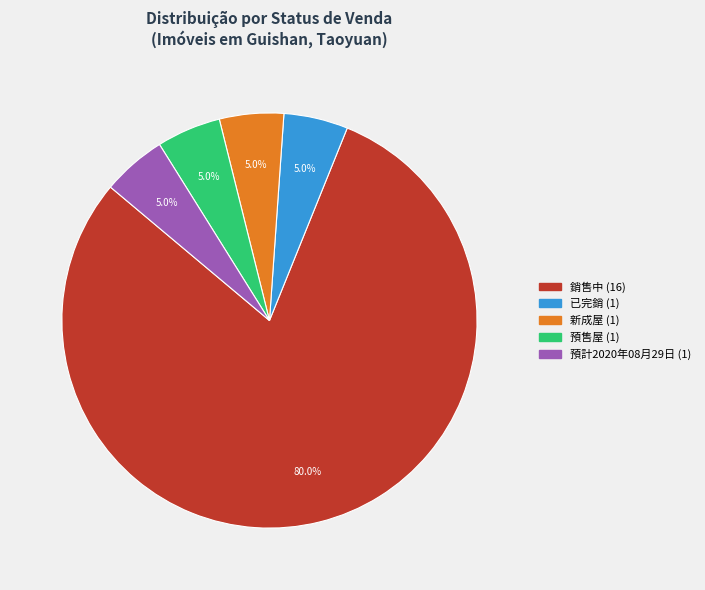

What is the largest slice in the pie chart?

銷售中